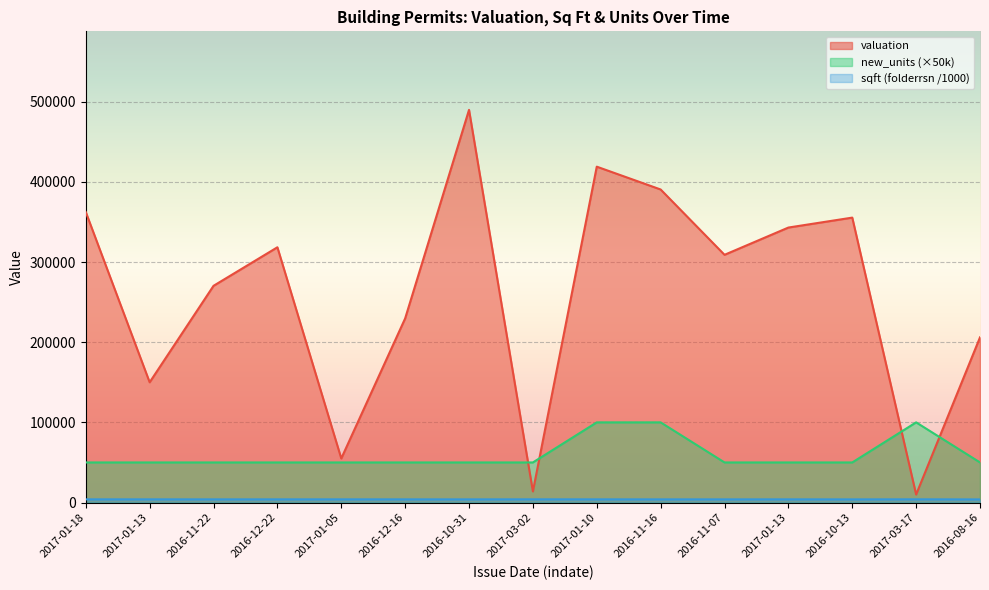

How many times do new_units and valuation cross each other?

4